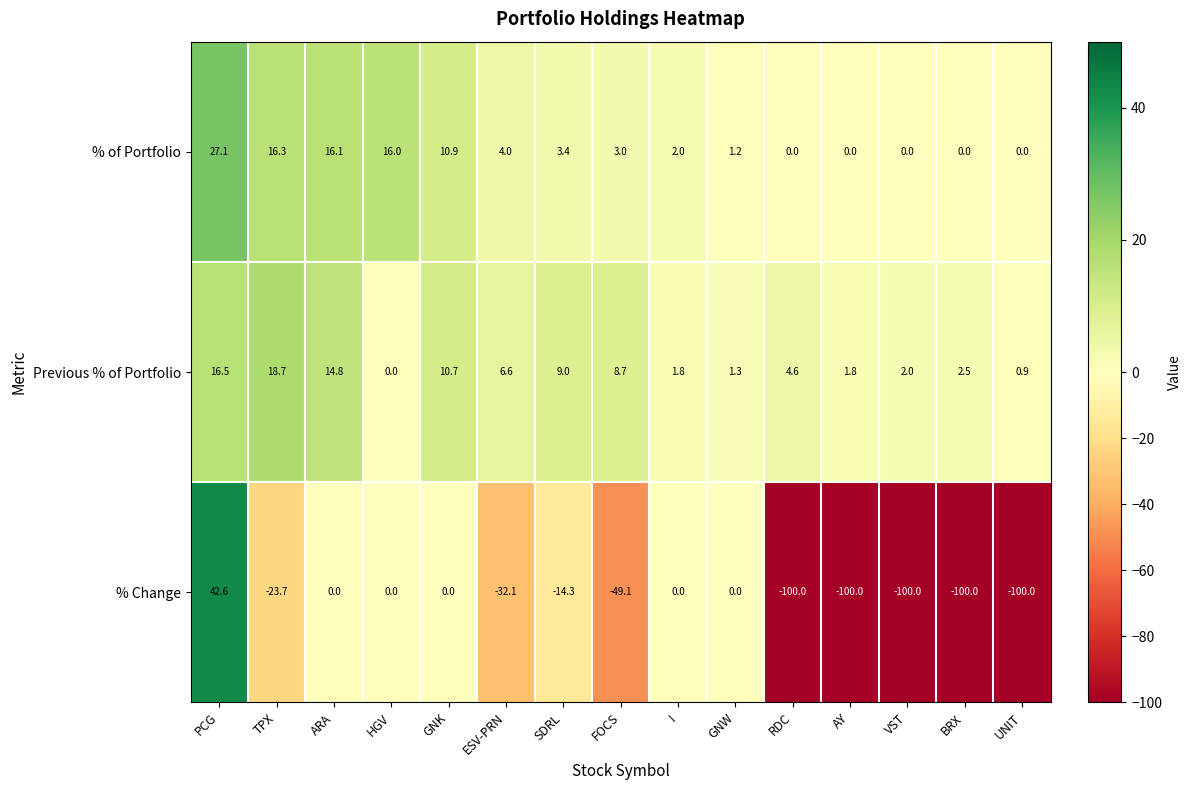

What is the total value across all series at FOCS?

-37.4